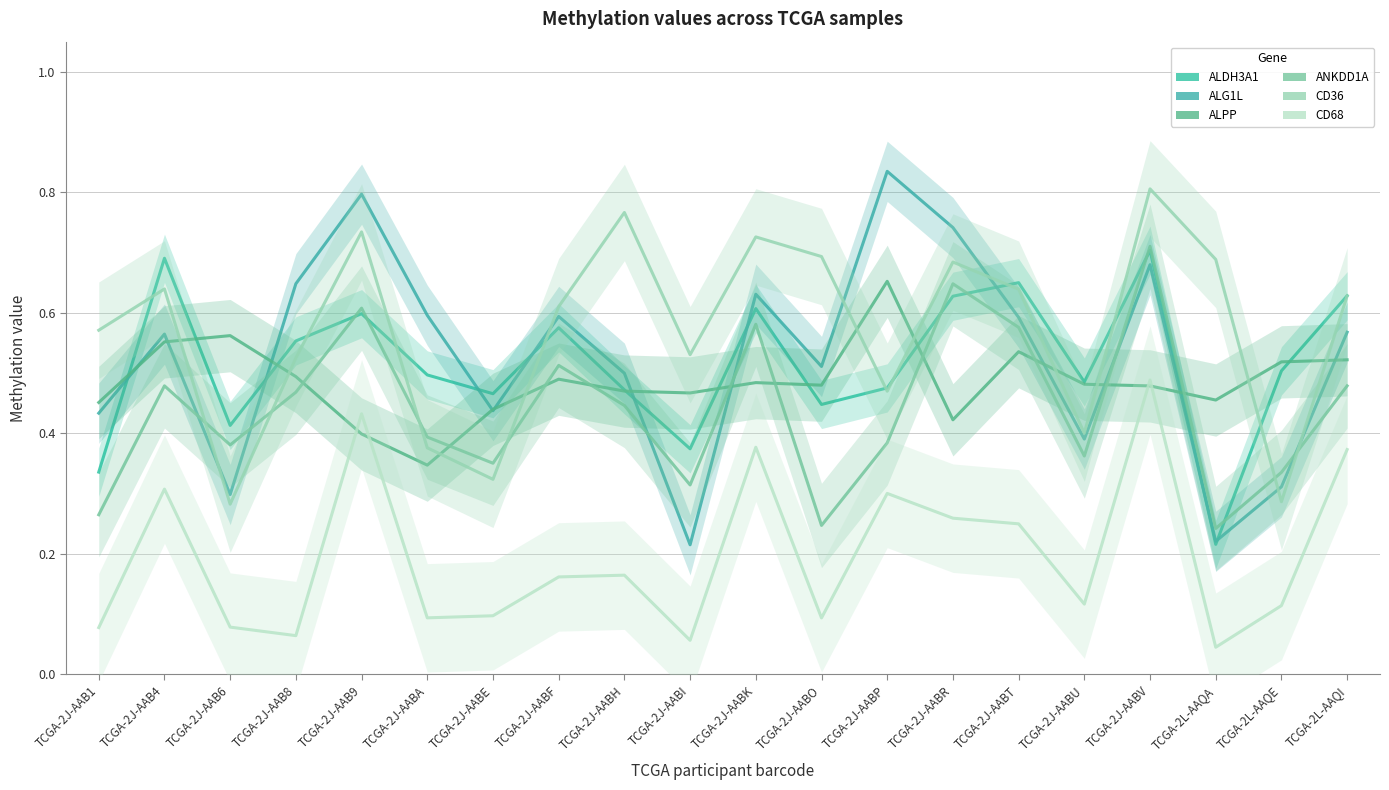

The ALPP series shows 0.9 at TCGA-2L-AAQE. True or false?

False